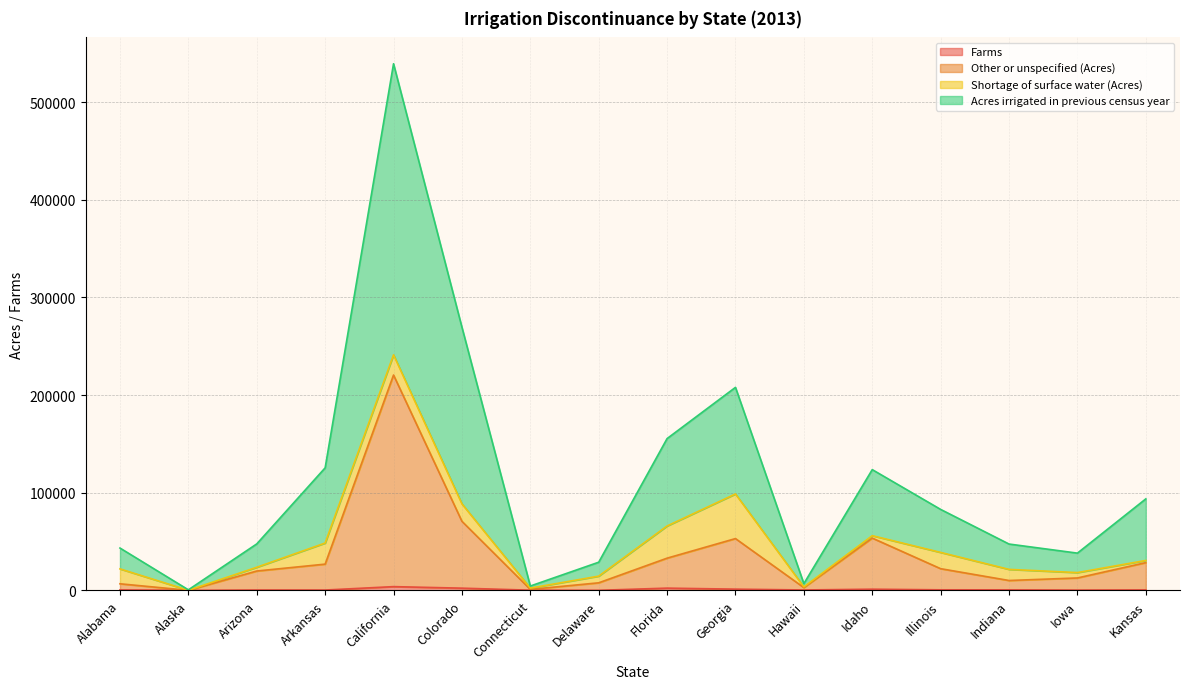

What is the smallest value displayed?

36